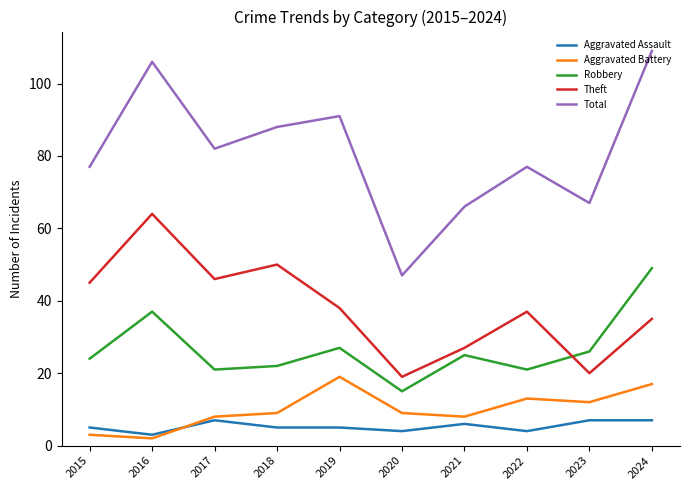

In Robbery, how many points are lower than both neighbors (excluding endpoints)?

3